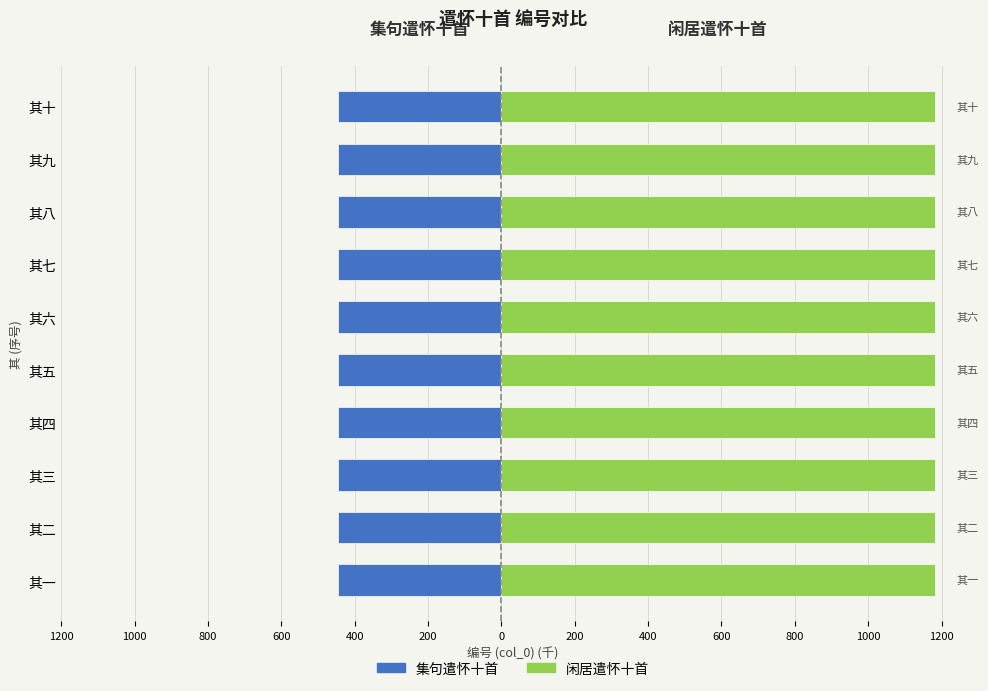

Are the bars grouped side by side (vs. stacked)?

Yes